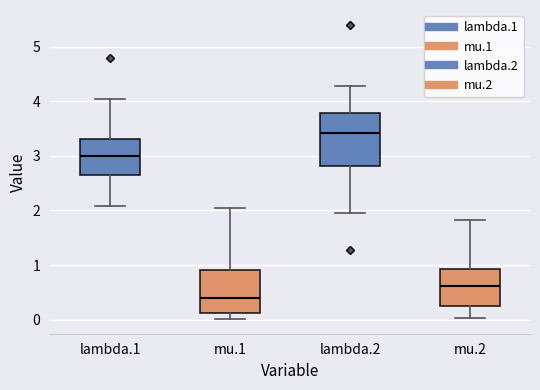

Comparing the boxes themselves (not the whiskers), which one is the tallest?

lambda.2